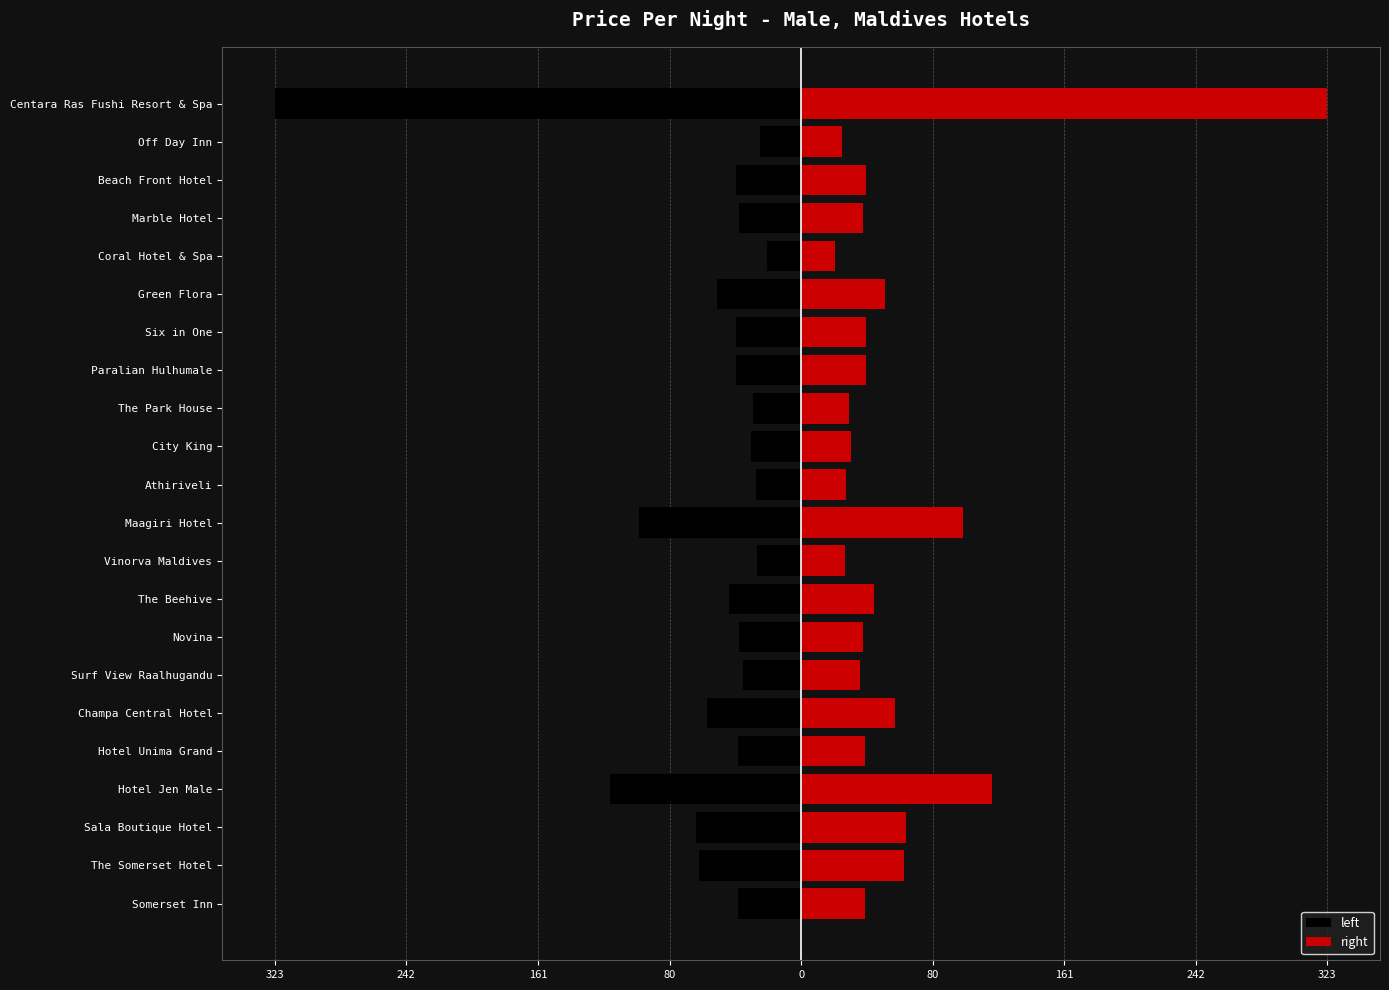

Is the value of left at Hotel Unima Grand greater than the value of right at Hotel Jen Male?

No